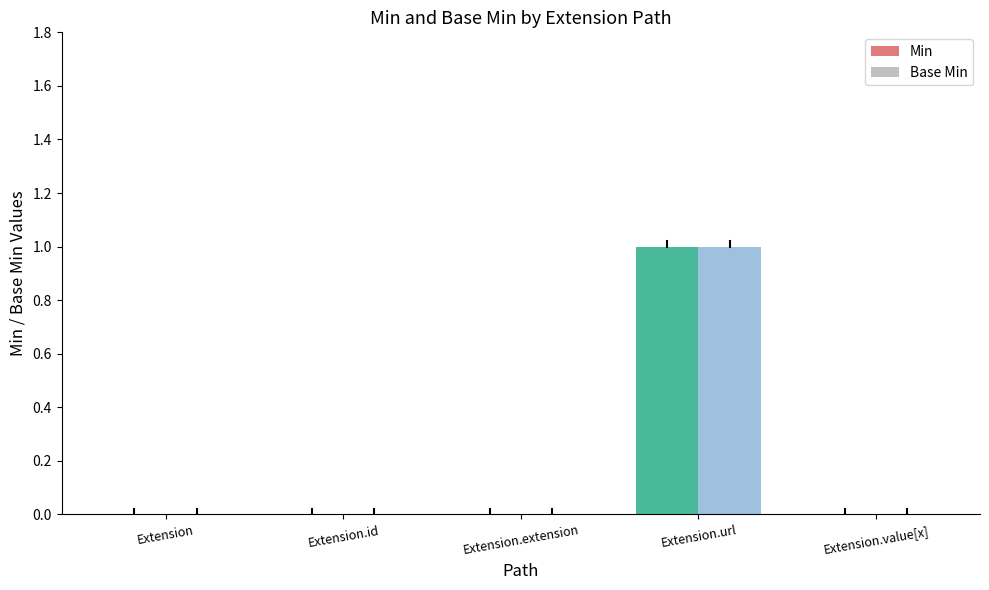

At Extension.value[x], list the series in order from largest to smallest.

Min, Base Min